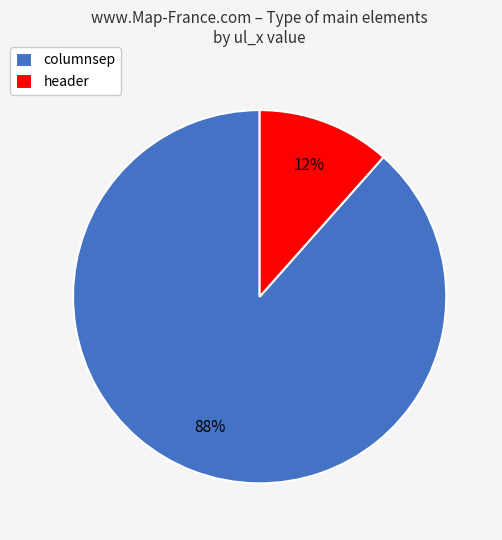

Is it true that columnsep is 97% of the pie?

False